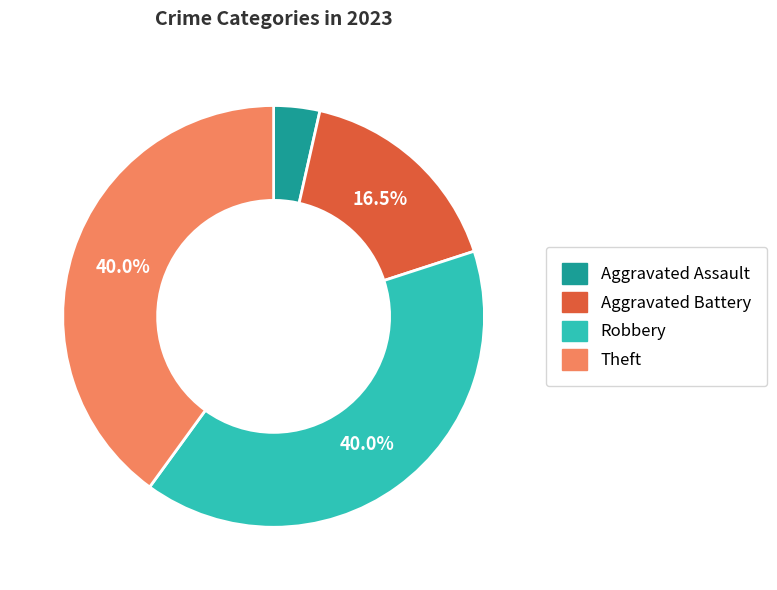

Approximately how many times larger is the value at Aggravated Battery compared to Aggravated Assault?

4.7